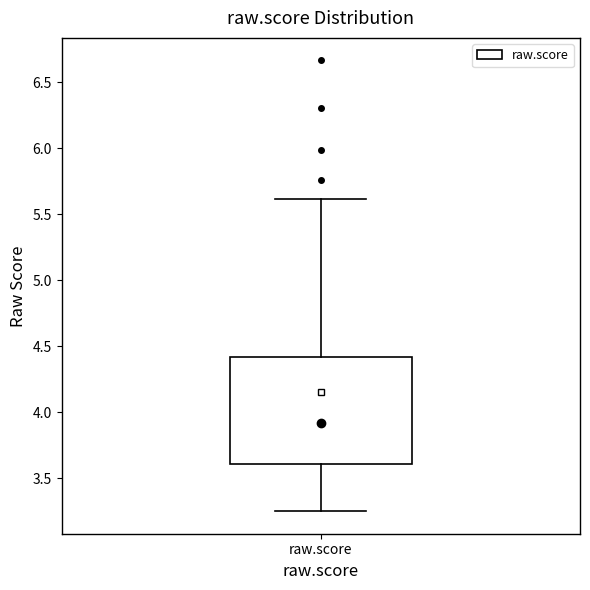

Transcribe this box plot: give where the median line is, the range the box spans, and where the two whiskers end, as read against the y-axis. The values are not printed on the chart, so give them approximately, as read against the axis.

median 3.90, box 3.60 to 4.40, whiskers 3.25 to 5.60